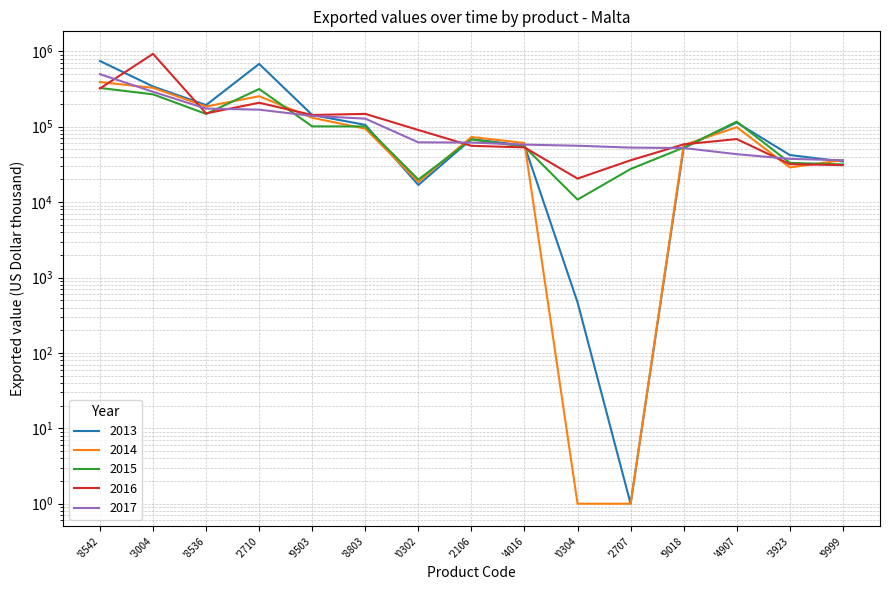

Is the value of 2017 at '9503 greater than the value of 2014 at '4907?

Yes